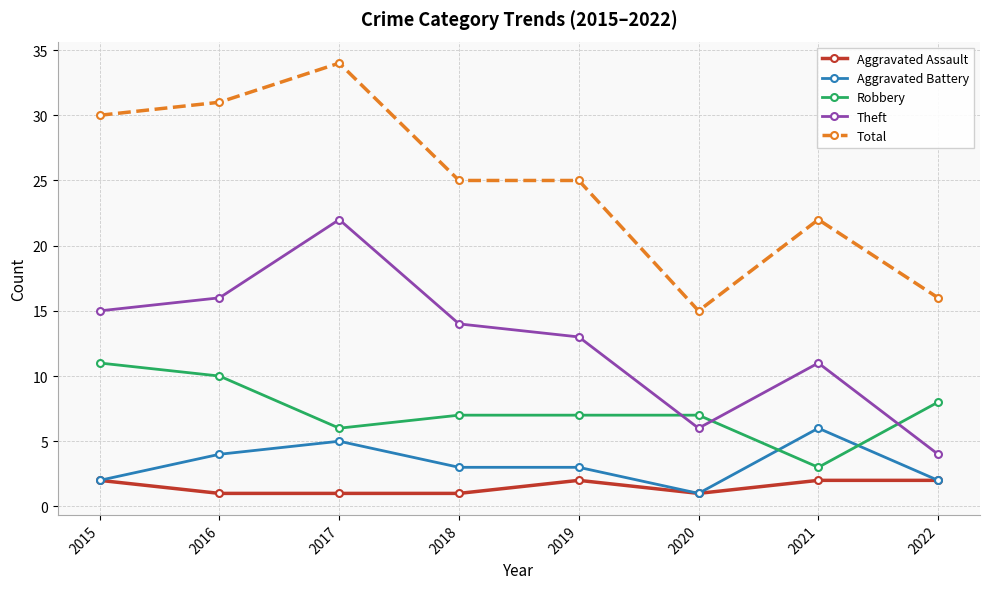

Reading left to right, transcribe all the data shown in this chart.

Aggravated Assault: 2015=2	2016=1	2017=1	2018=1	2019=2	2020=1	2021=2	2022=2
Aggravated Battery: 2015=2	2016=4	2017=5	2018=3	2019=3	2020=1	2021=6	2022=2
Robbery: 2015=11	2016=10	2017=6	2018=7	2019=7	2020=7	2021=3	2022=8
Theft: 2015=15	2016=16	2017=22	2018=14	2019=13	2020=6	2021=11	2022=4
Total: 2015=30	2016=31	2017=34	2018=25	2019=25	2020=15	2021=22	2022=16